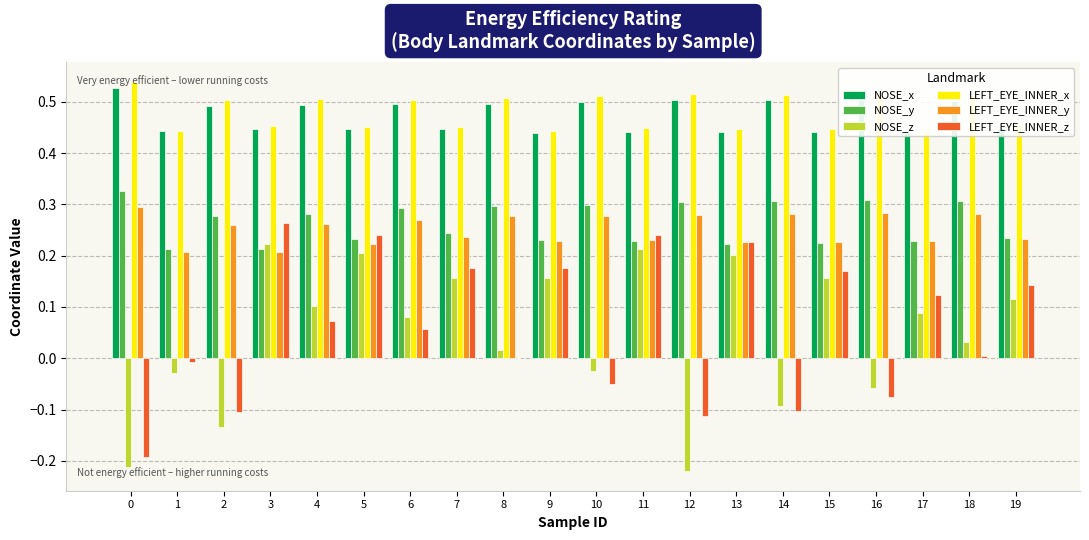

How many series are shown in this chart?

6